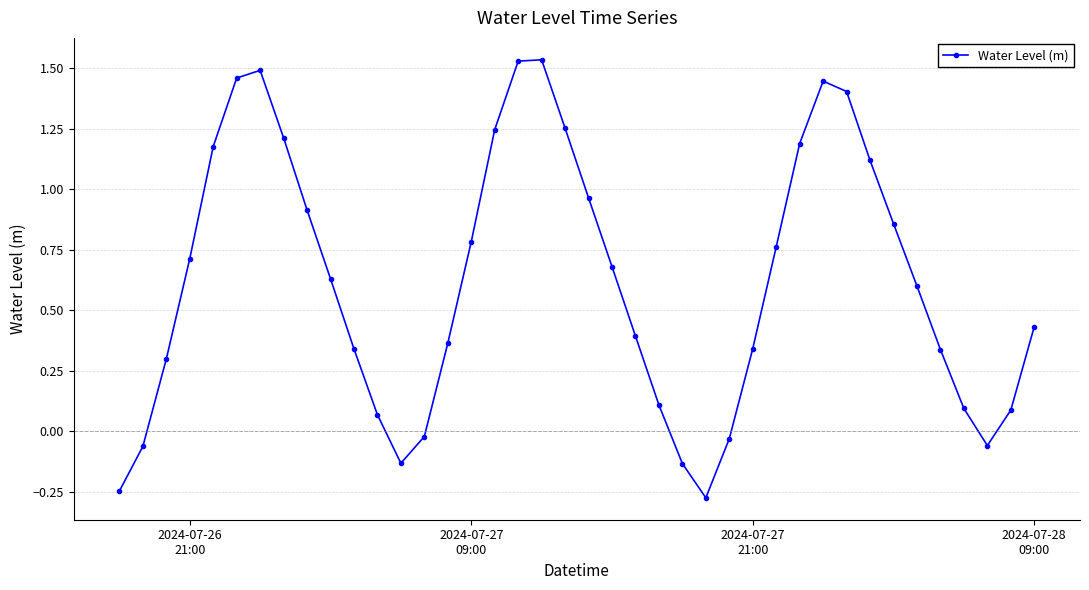

Is this an area chart (filled region under the line)?

No